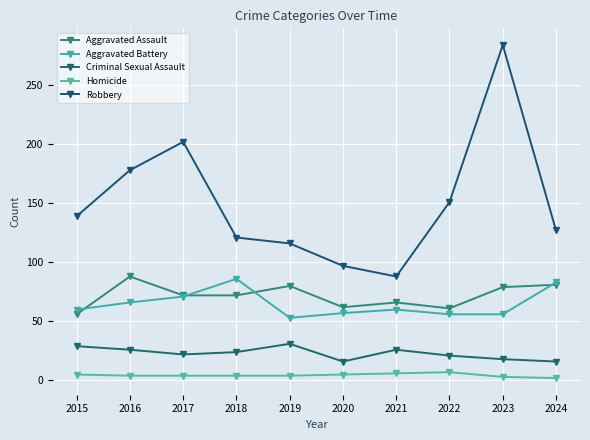

How many values in the Aggravated Battery series are below 60?

4